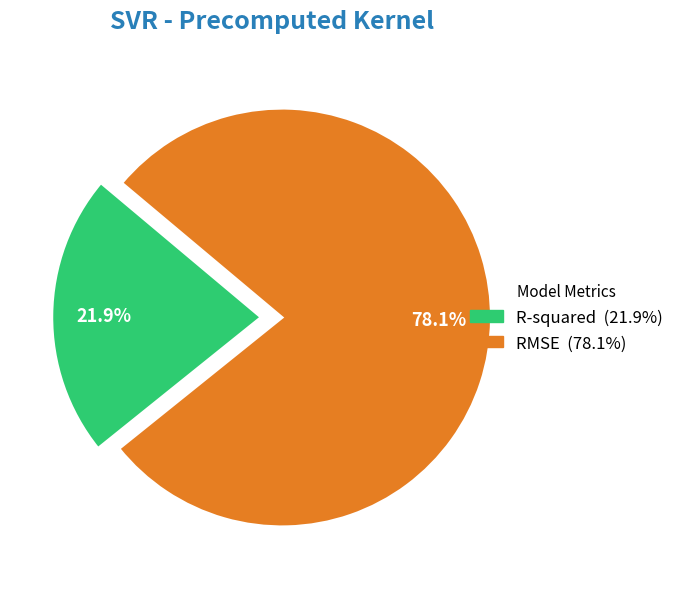

To the nearest percent, what is the average slice percentage?

50%